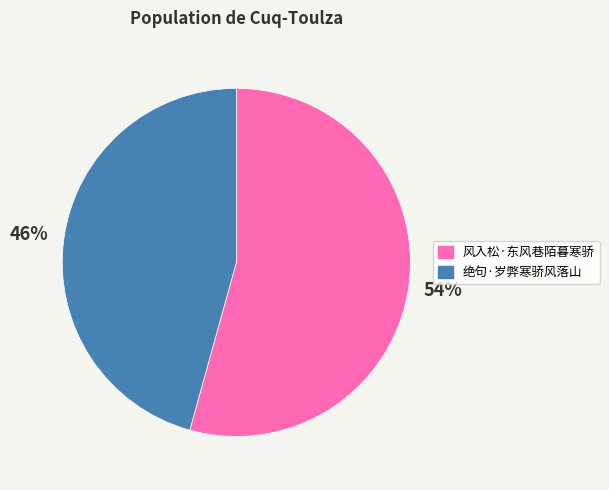

What percentage is the 风入松·东风巷陌暮寒骄 slice, to the nearest percent?

54%